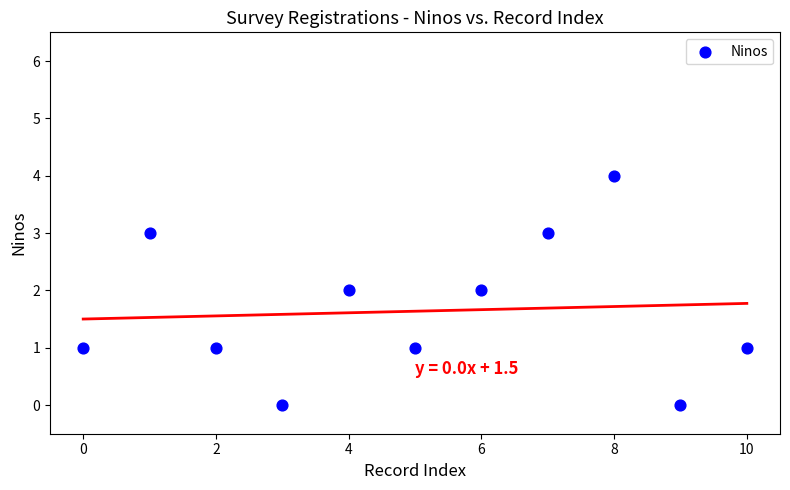

What is the range of Y values (max minus min)?

4